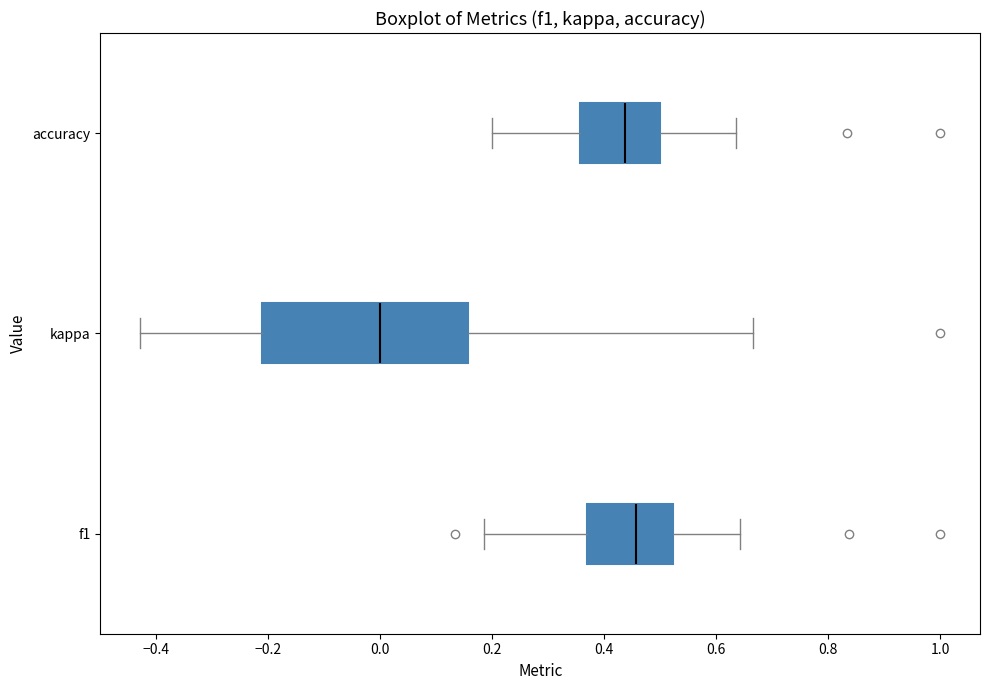

Comparing the boxes themselves (not the whiskers), which one is the widest?

kappa